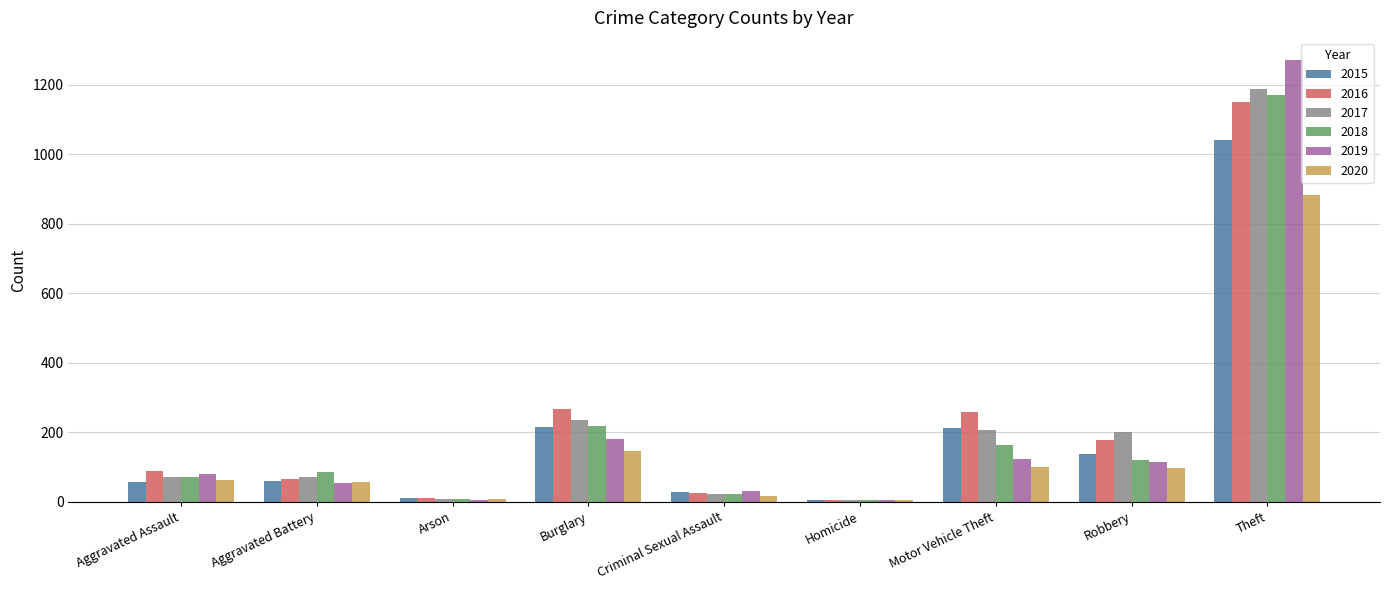

How many groups of bars are there?

9